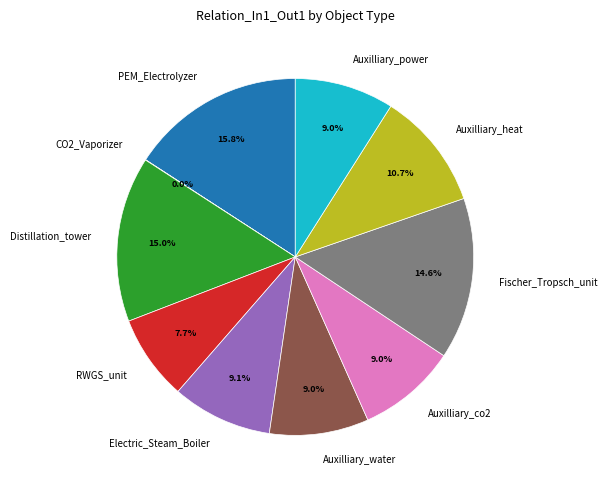

Which slice is the largest?

PEM_Electrolyzer